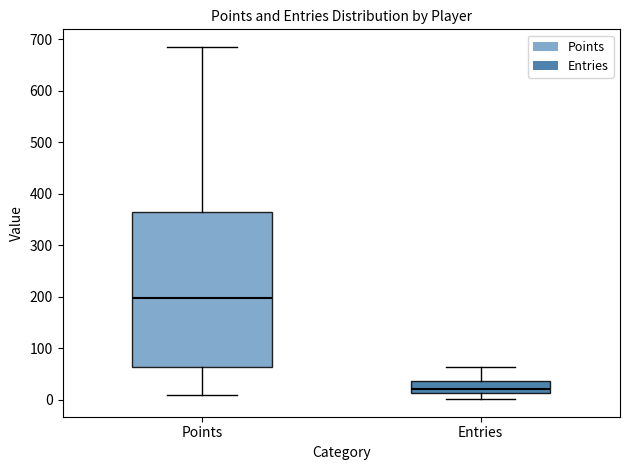

Comparing the boxes themselves (not the whiskers), which one is the tallest?

Points